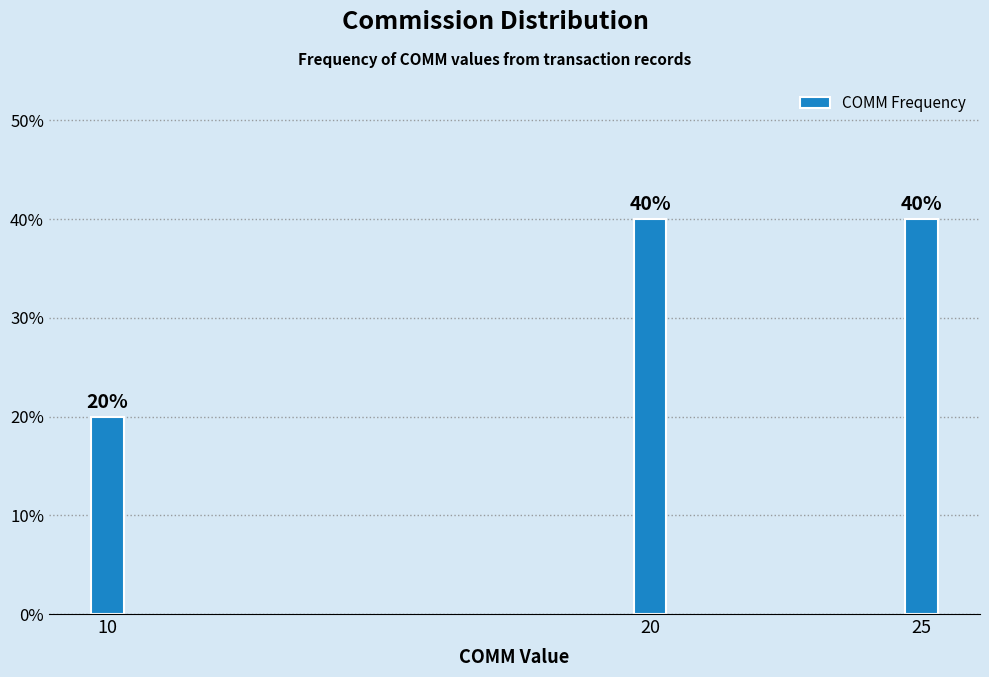

Reading left to right, list all the values displayed in this chart.

10=20	20=40	25=40